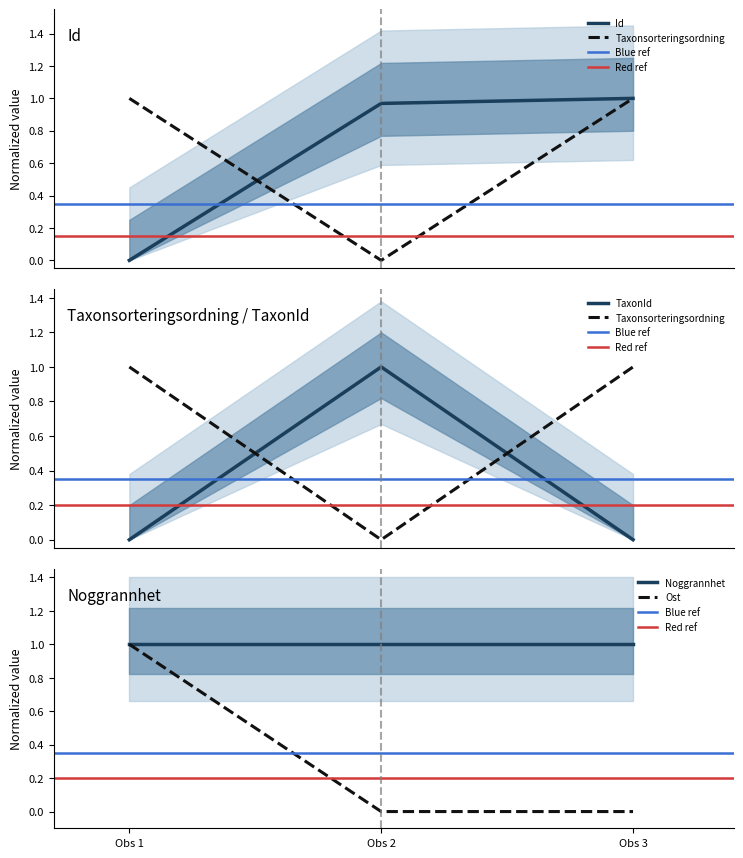

Which series has the widest spread of values?

Id